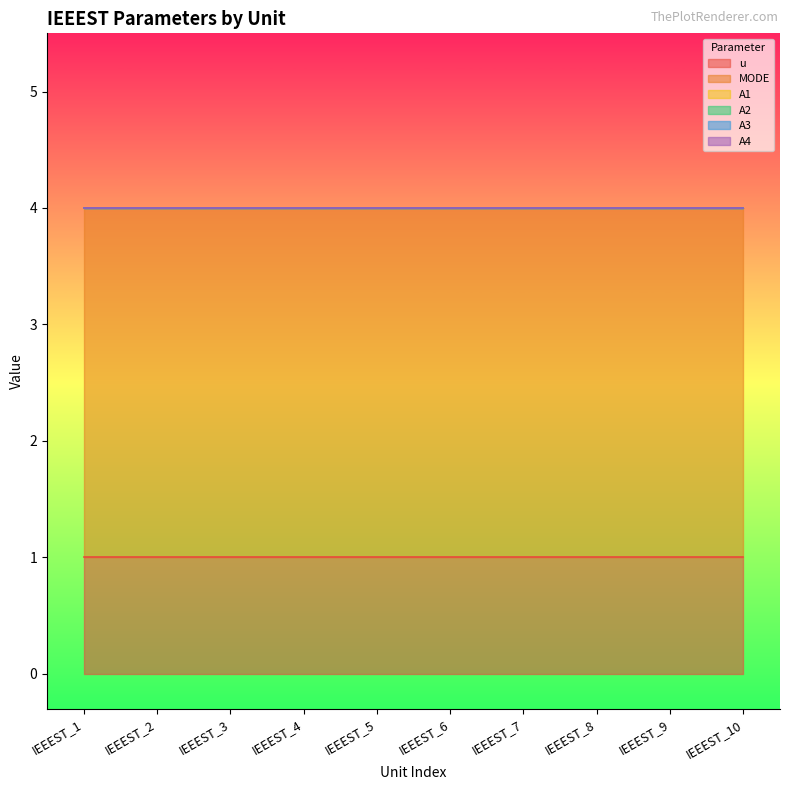

True or false: A1 and A2 cross at least once.

False